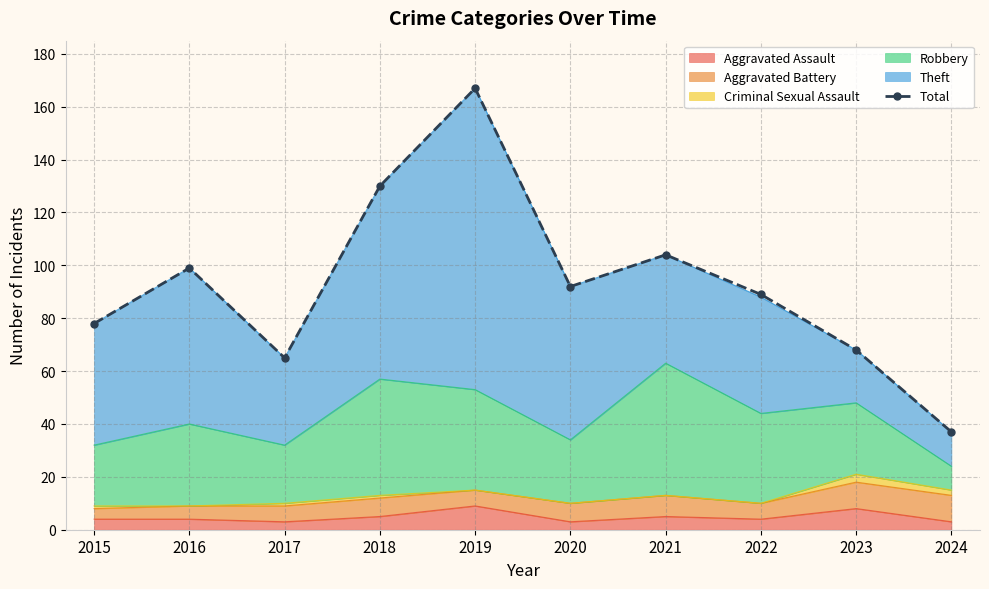

What is the value of the 8th point from the left?

89